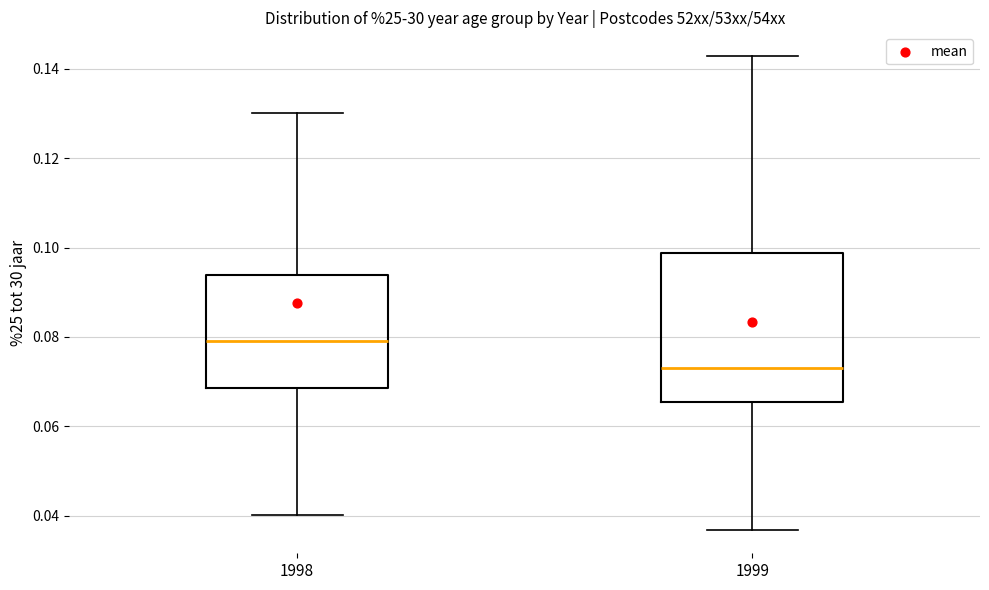

Reading left to right, transcribe this box plot: for each box, give where its median line is, the range the box spans, and where its two whiskers end, as read against the y-axis. The values are not printed on the chart, so give them approximately, as read against the axis.

1998: median 0.080, box 0.068 to 0.094, whiskers 0.040 to 0.130
1999: median 0.074, box 0.066 to 0.098, whiskers 0.036 to 0.142